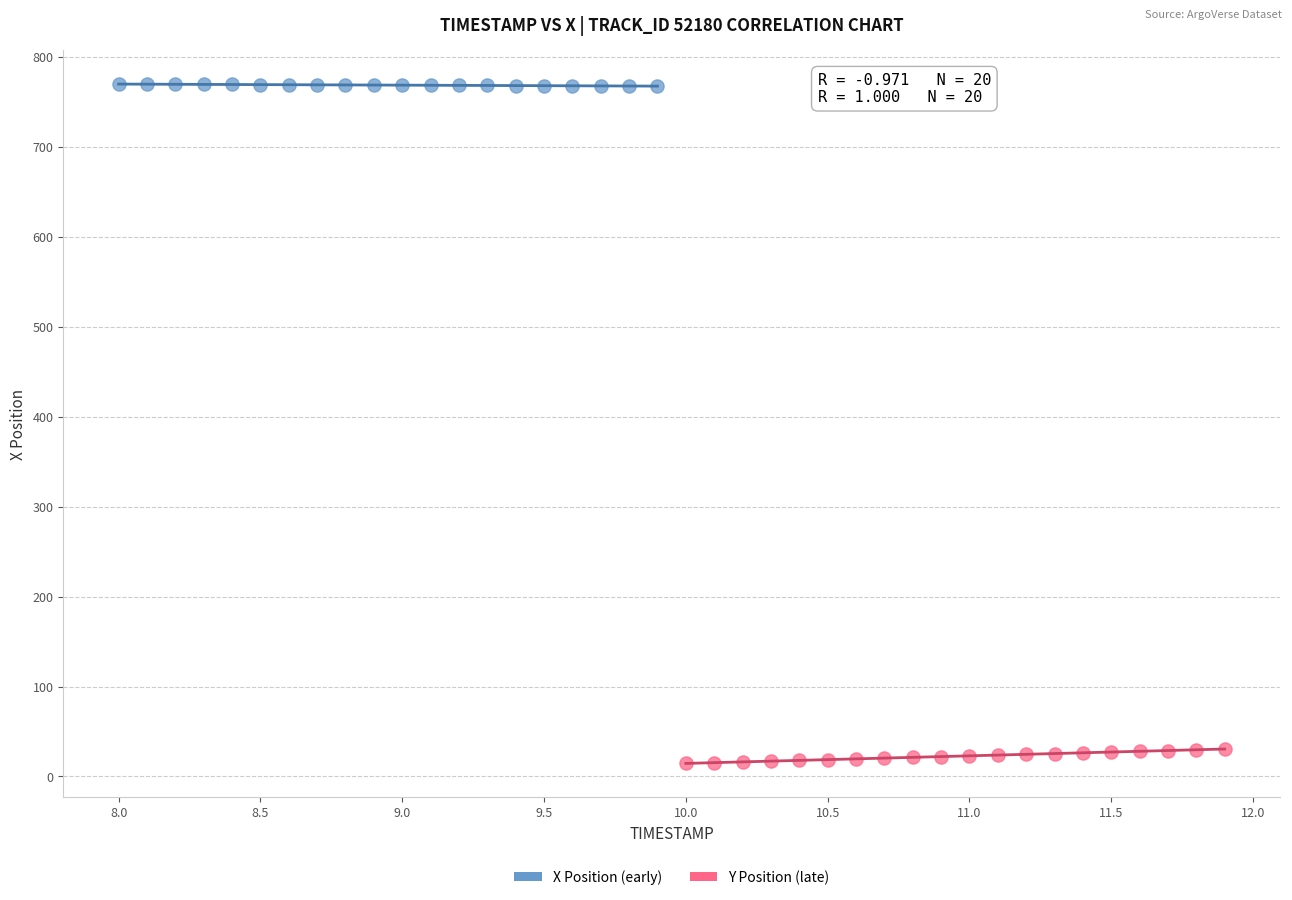

Which series contains the highest Y value?

X Position (early)